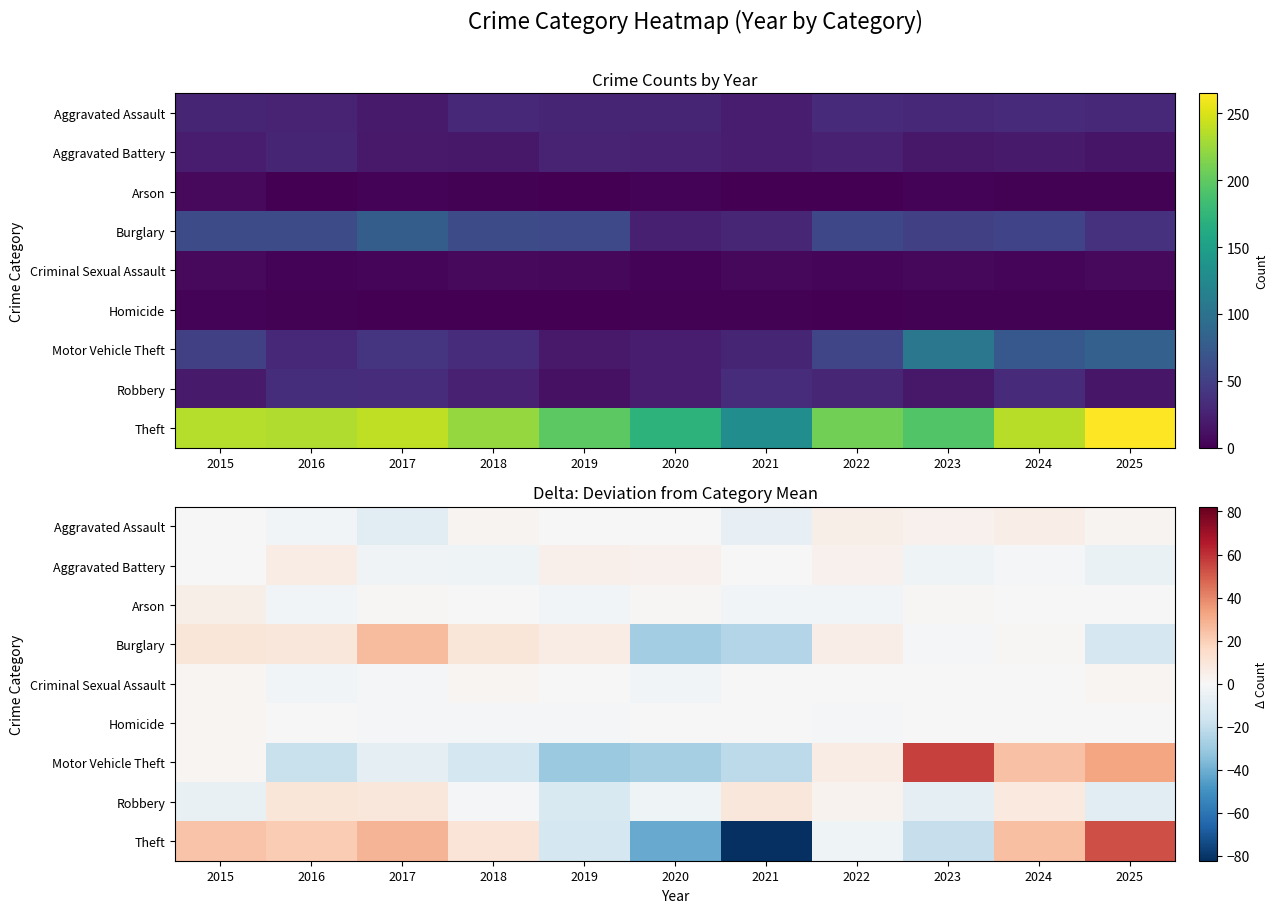

Count the number of data series in this chart.

9